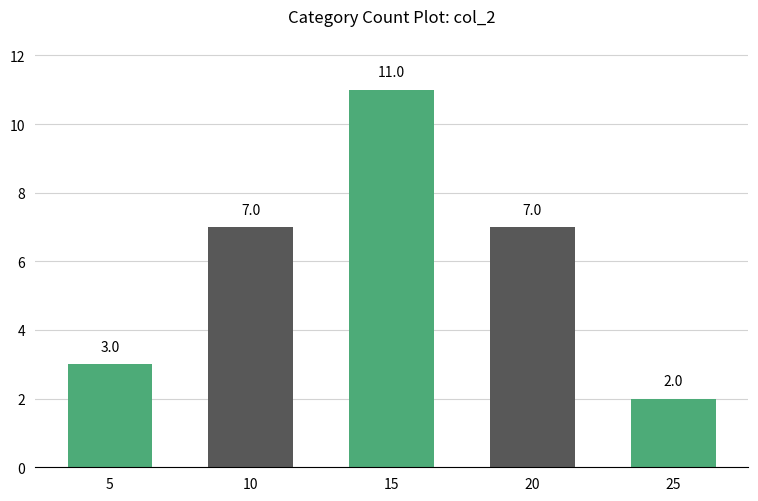

Reading right to left, transcribe all the data shown in this chart.

25=2	20=7	15=11	10=7	5=3